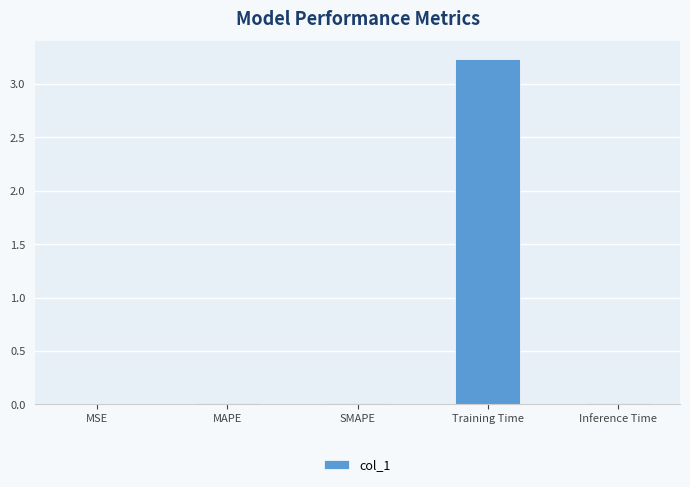

Is it true that the value at Inference Time is 0.0?

True